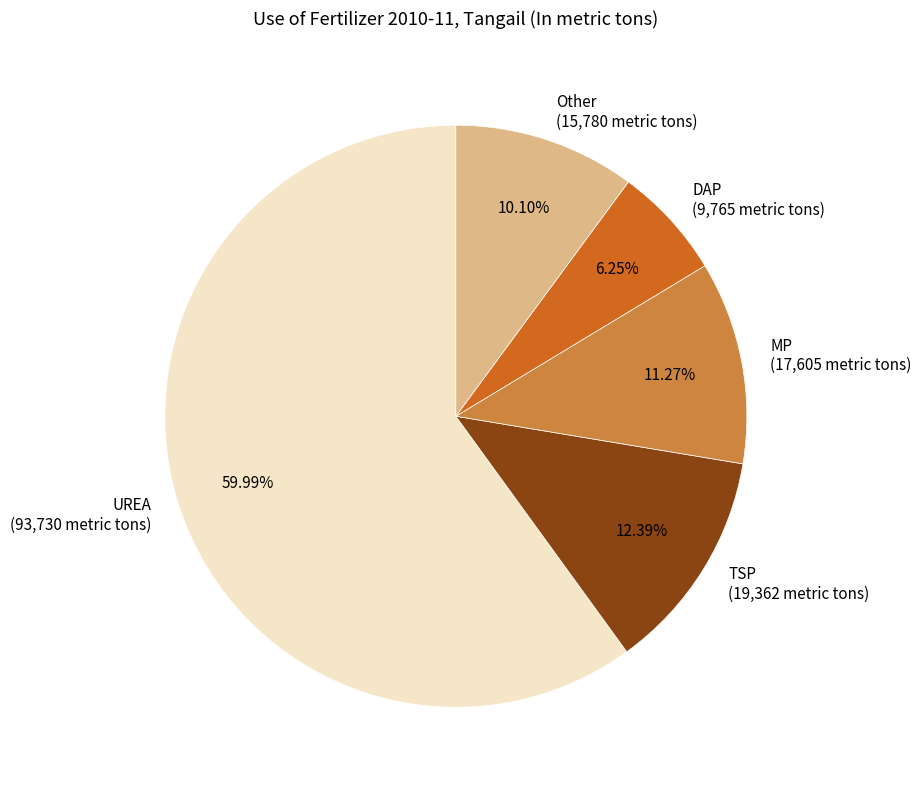

What percentage is the DAP slice, to the nearest percent?

6%